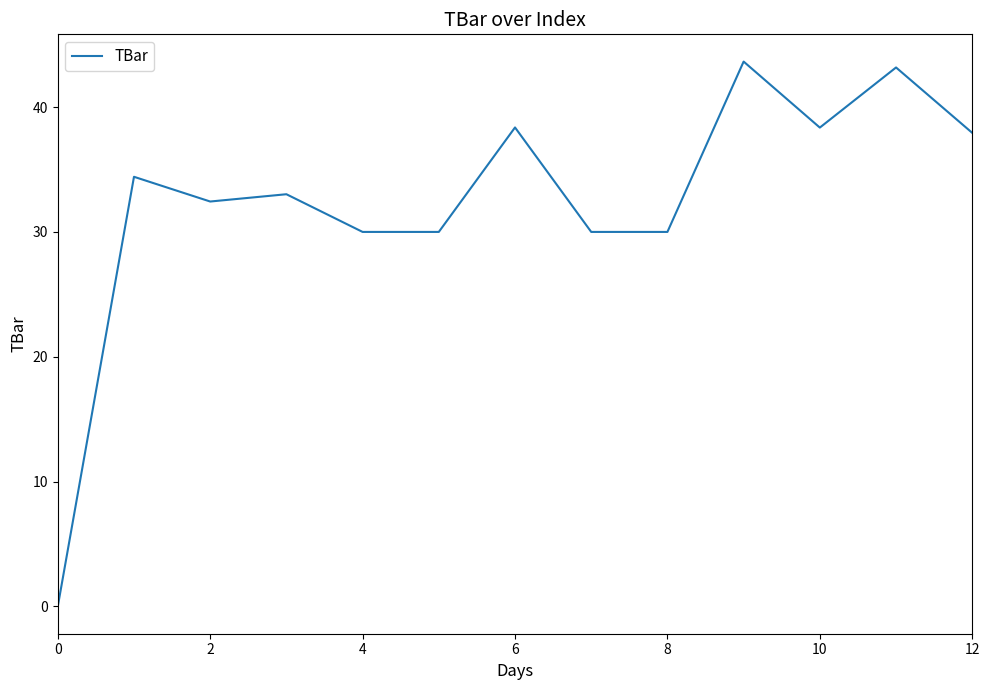

Reading left to right, transcribe all the data shown in this chart.

0.0	34.4	32.4	33.0	30.0	30.0	38.4	30.0	30.0	43.6	38.4	43.2	37.9